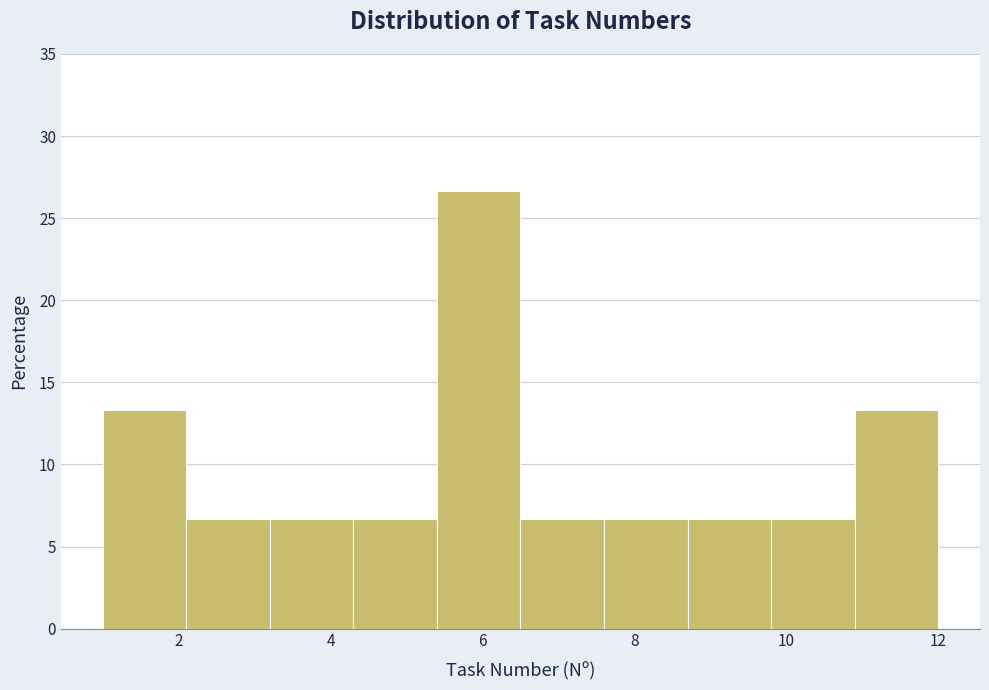

Reading left to right, transcribe this chart: for each bar, give the range it covers on the x-axis and its height. Neither the bar edges nor the heights are printed on the chart, so give them approximately, as read against the axes.

1.0 to 2.1: 13.5
2.1 to 3.2: 6.5
3.2 to 4.3: 6.5
4.3 to 5.4: 6.5
5.4 to 6.5: 26.5
6.5 to 7.6: 6.5
7.6 to 8.7: 6.5
8.7 to 9.8: 6.5
9.8 to 10.9: 6.5
10.9 to 12.0: 13.5